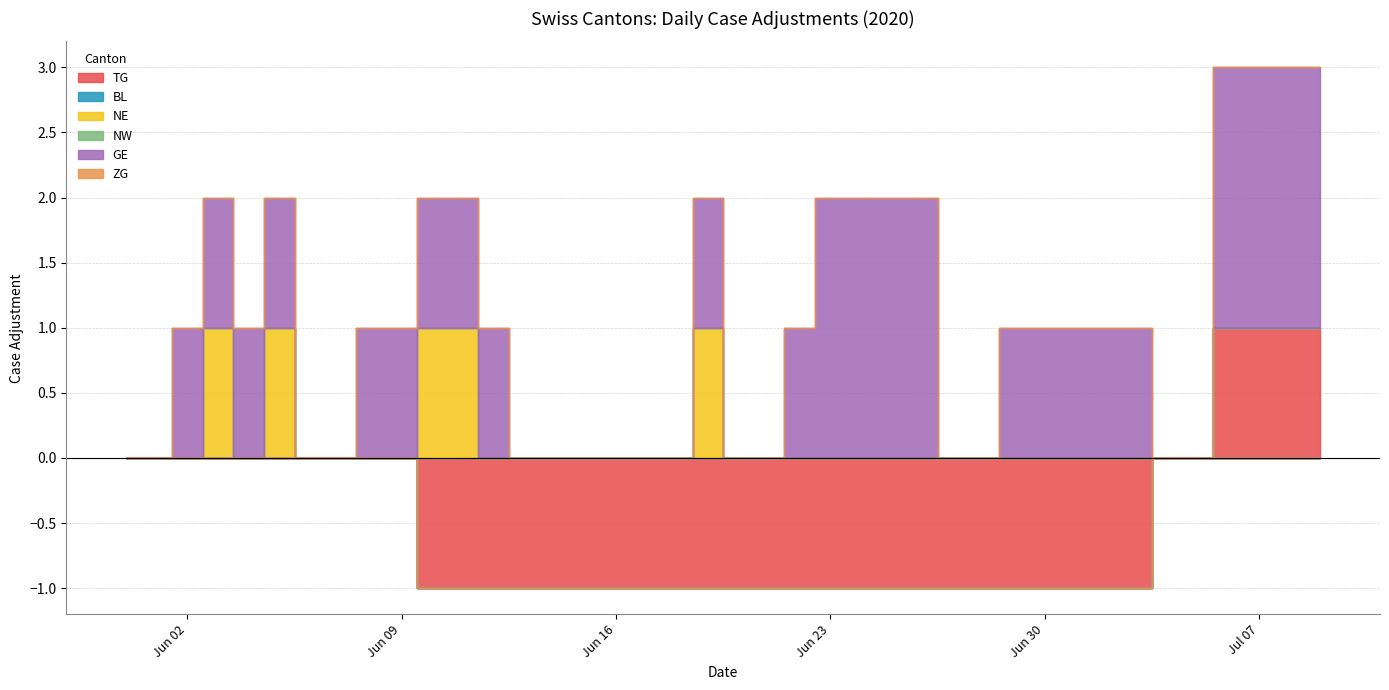

What is the smallest value displayed?

-1